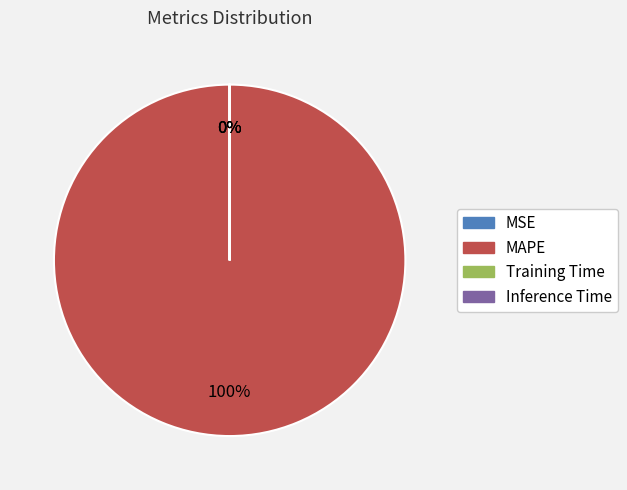

To the nearest percent, what is the difference between the largest and smallest slice percentages?

100%